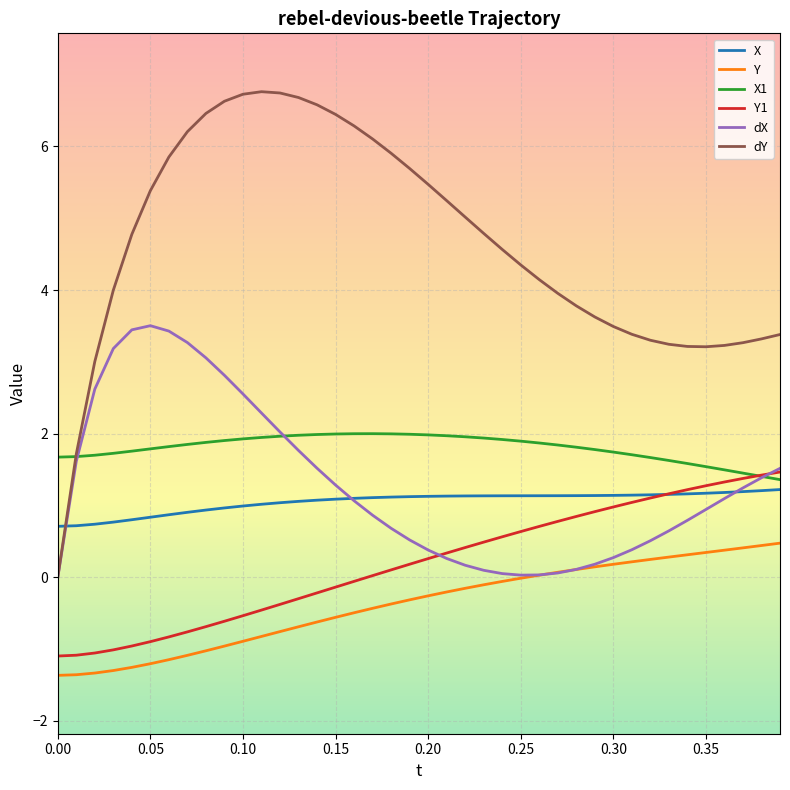

How many intersections are there between X1 and dX?

3